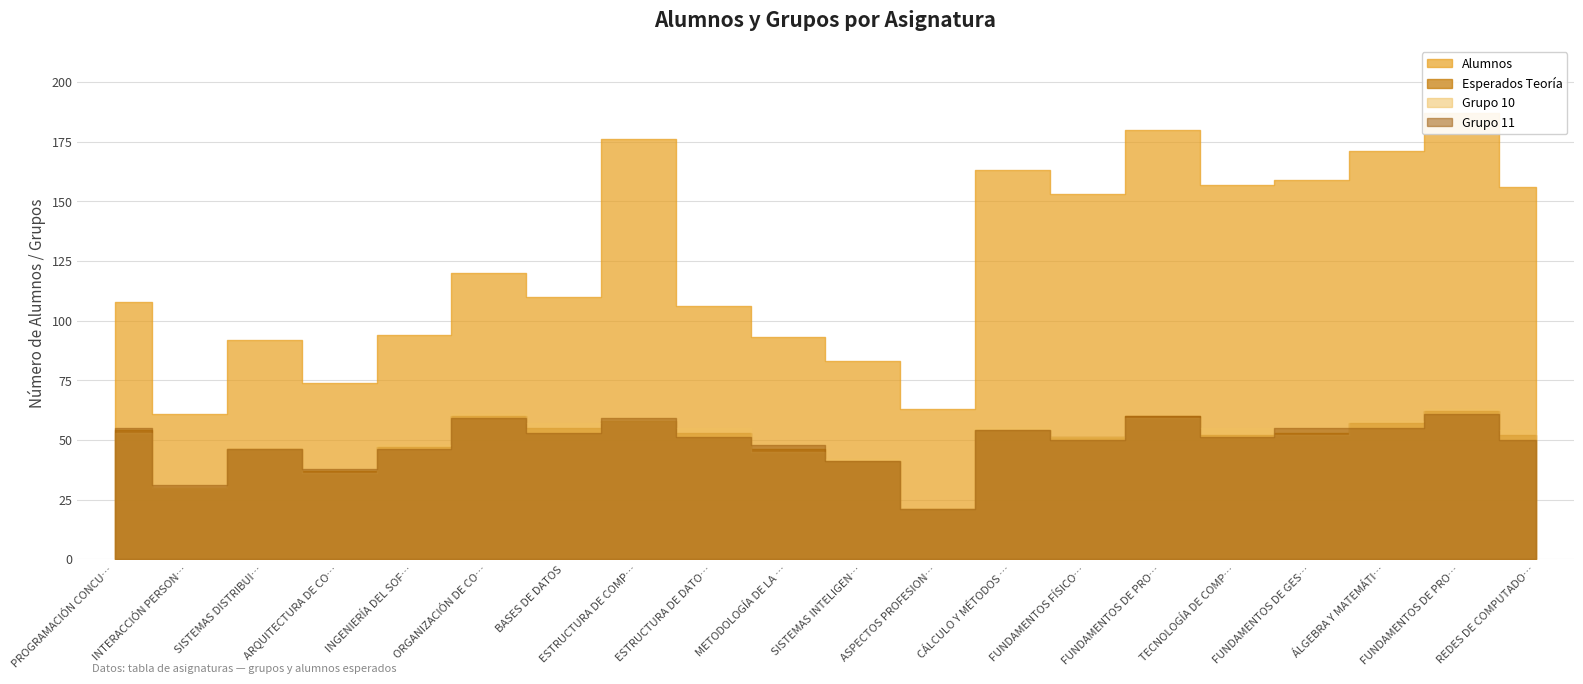

Where does the Alumnos series first go above 120?

ESTRUCTURA DE COMPUTADORES